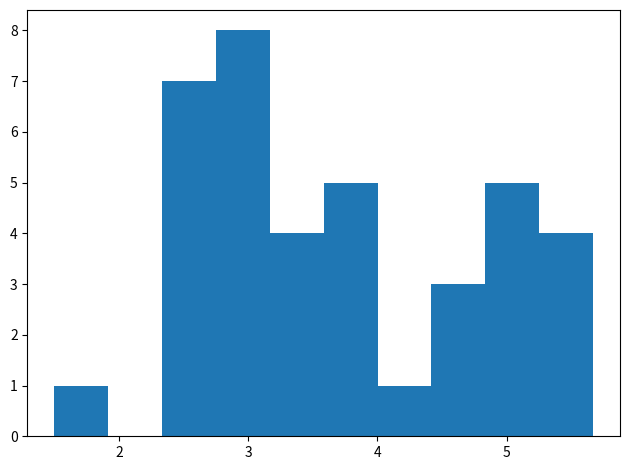

What is the height of the bar covering 1.5 to 1.9 on the x-axis? Neither the bar edges nor the heights are printed on the chart, so give them approximately, as read against the axes.

1